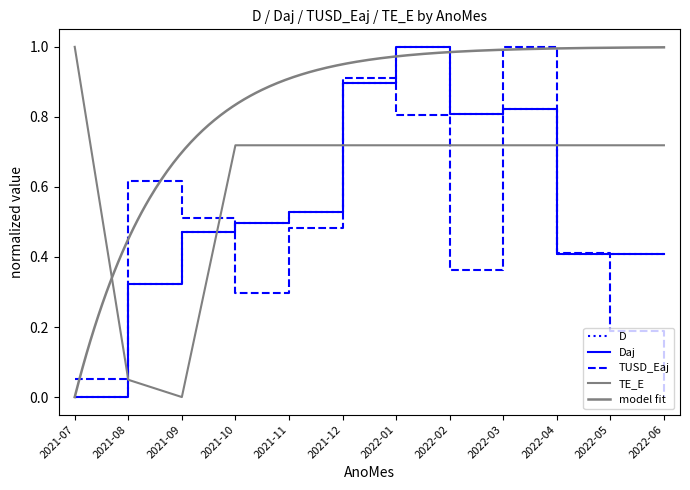

True or false: D has a value of 0.5 at 2021-10.

True